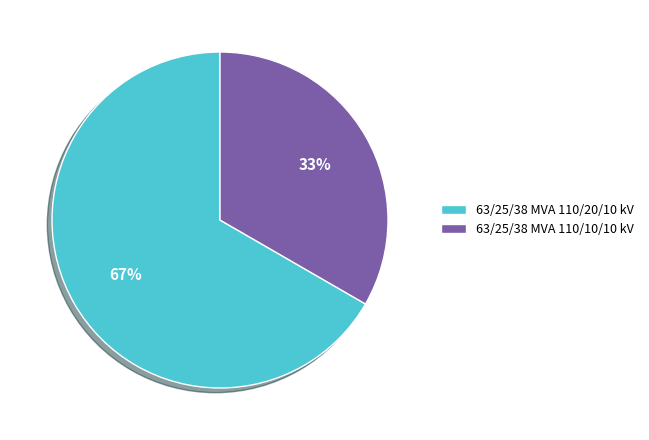

Do 63/25/38 MVA 110/20/10 kV and 63/25/38 MVA 110/10/10 kV together represent more than half of the pie?

Yes